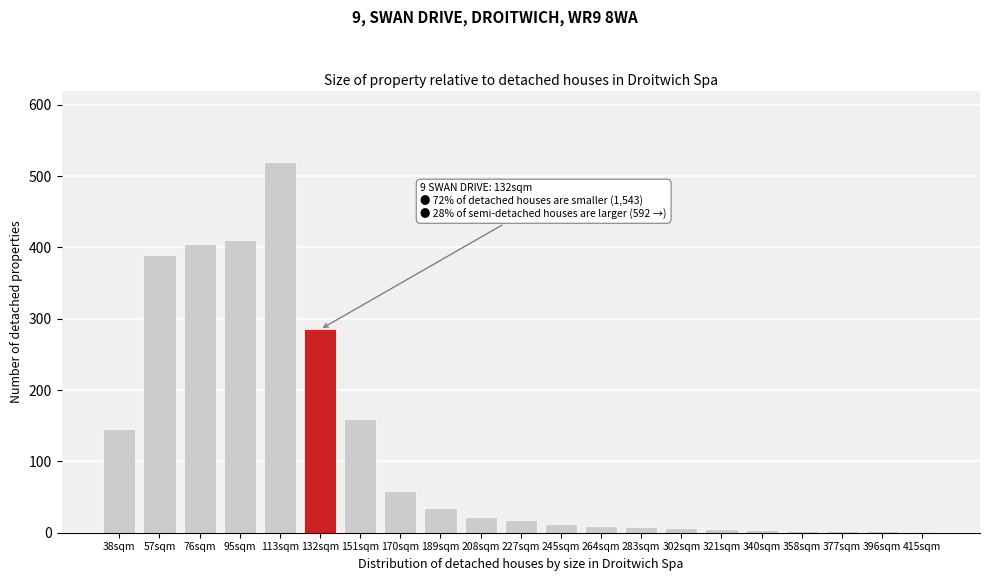

What is the change in value from 57sqm to 208sqm?

-368